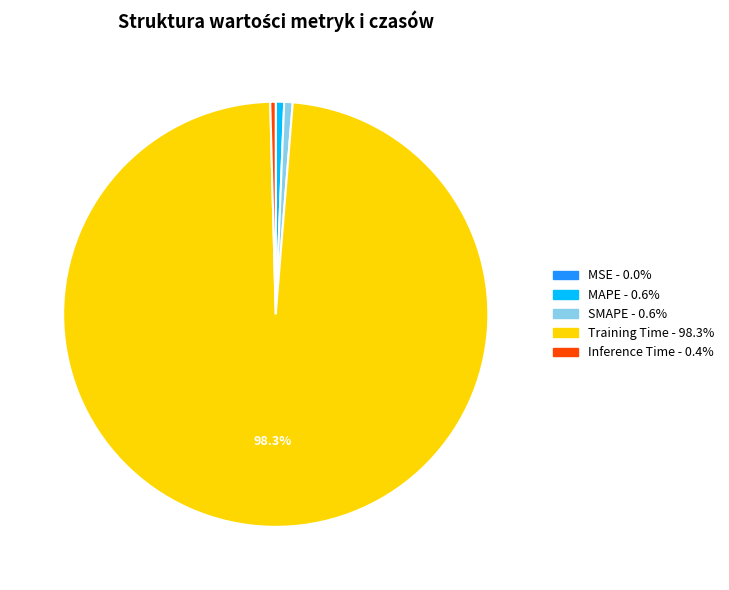

To the nearest percent, what percentage of the pie is SMAPE?

1%